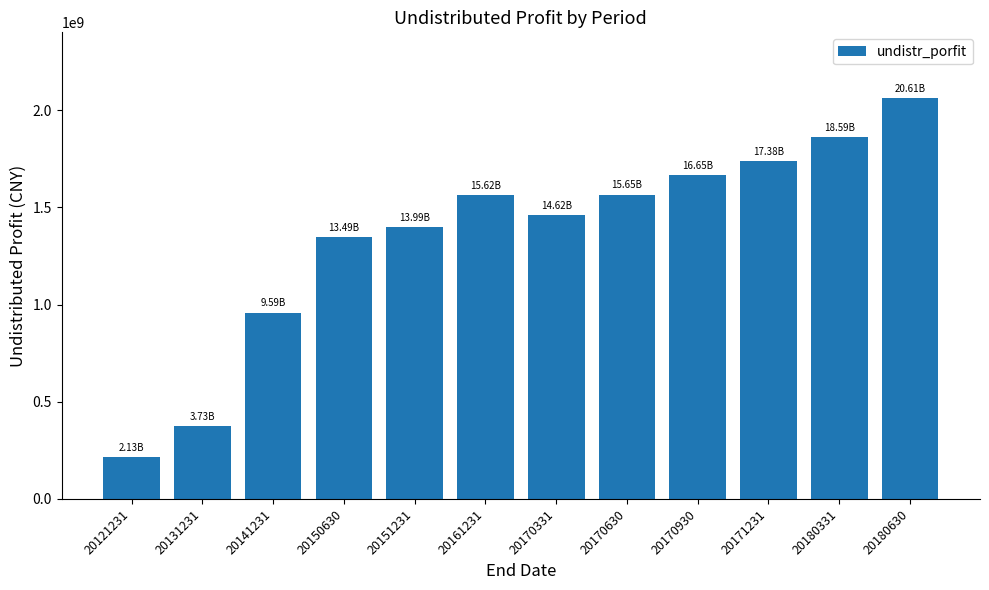

Is it true that the value at 20131231 is 373173457.2?

True